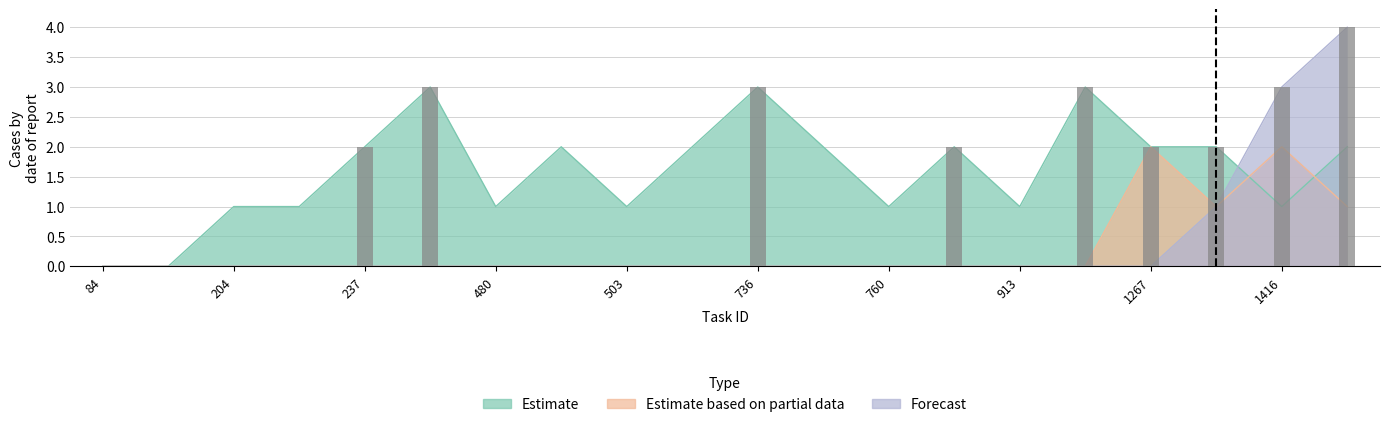

Is it true that Estimate equals 2 at 727?

True